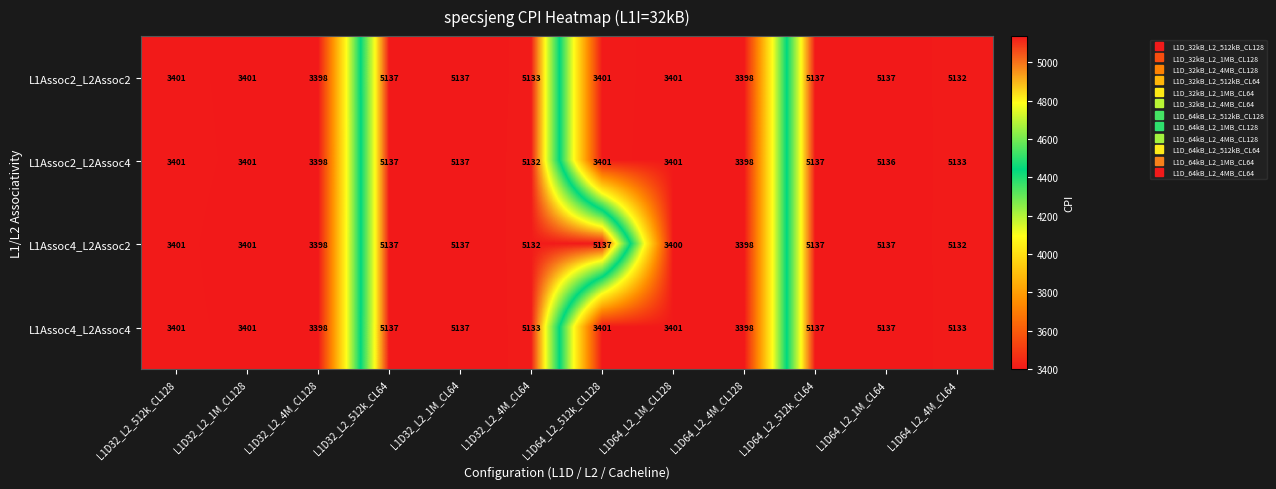

True or false: L1Assoc2_L2Assoc4 has a value of 1845 at L1D32_L2_4M_CL128.

False